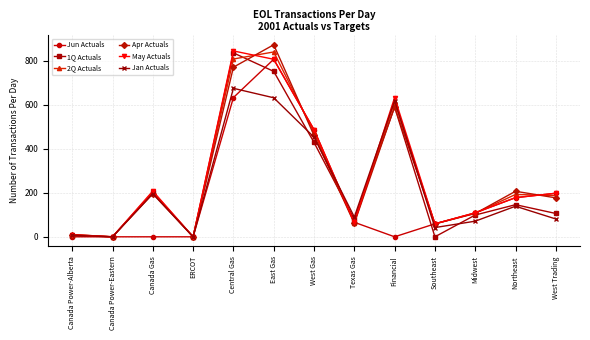

True or false: 1Q Actuals and Jun Actuals cross at least once.

True